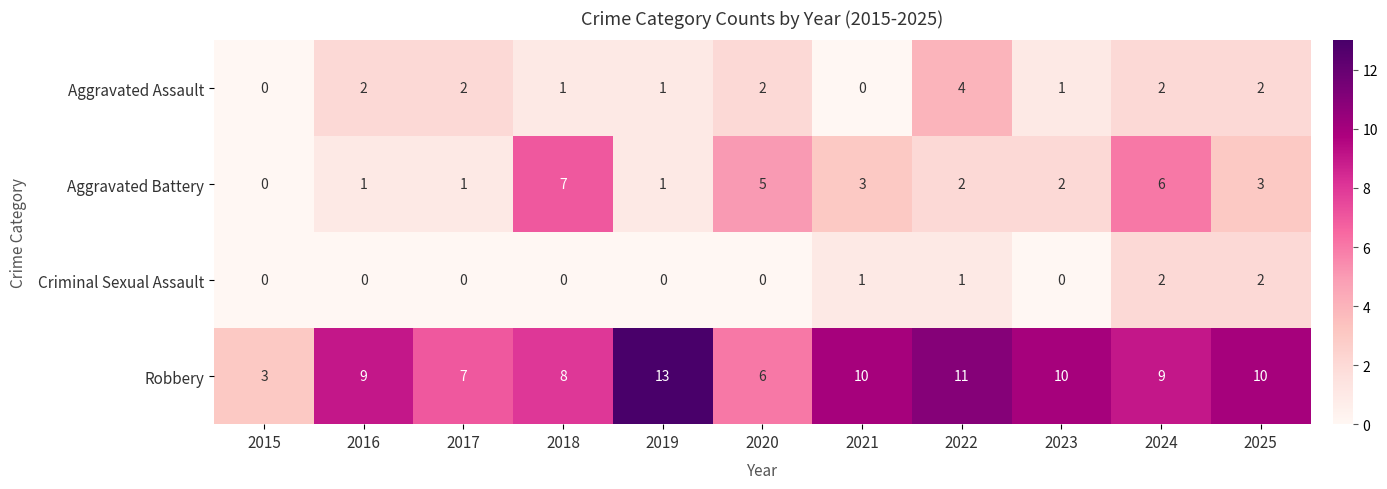

What is the sum of the Aggravated Assault values at 2024 and 2020?

4